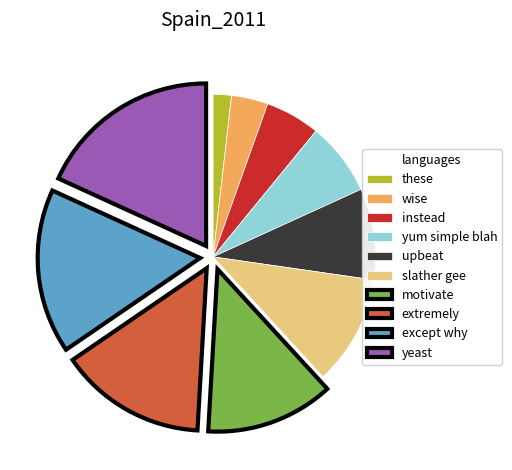

True or false: instead accounts for 5% of the total.

True